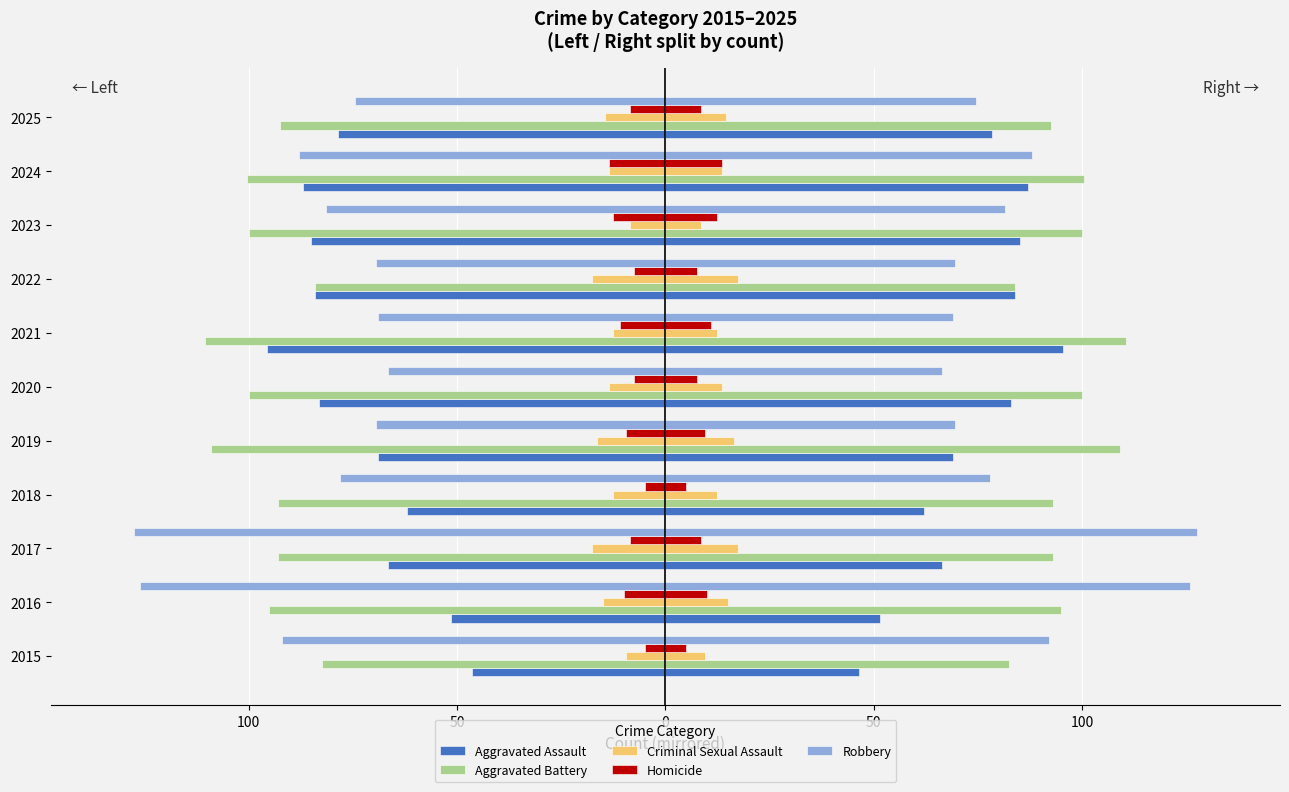

The value of Criminal Sexual Assault at 2022 is -17.5. True or false?

True